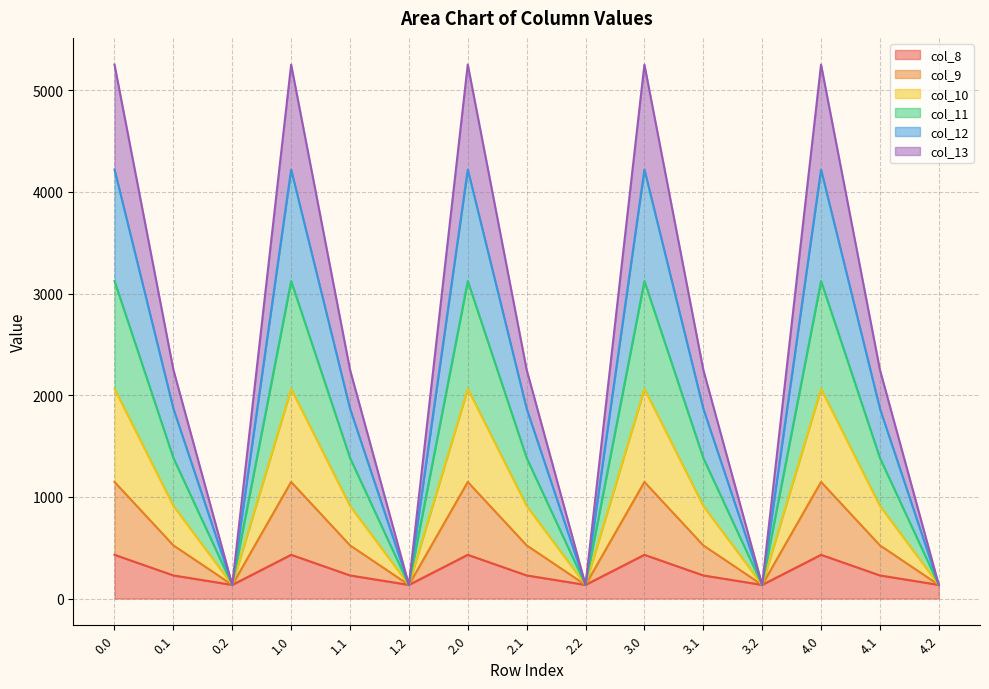

At which category does col_12 reach its first local peak?

1.0